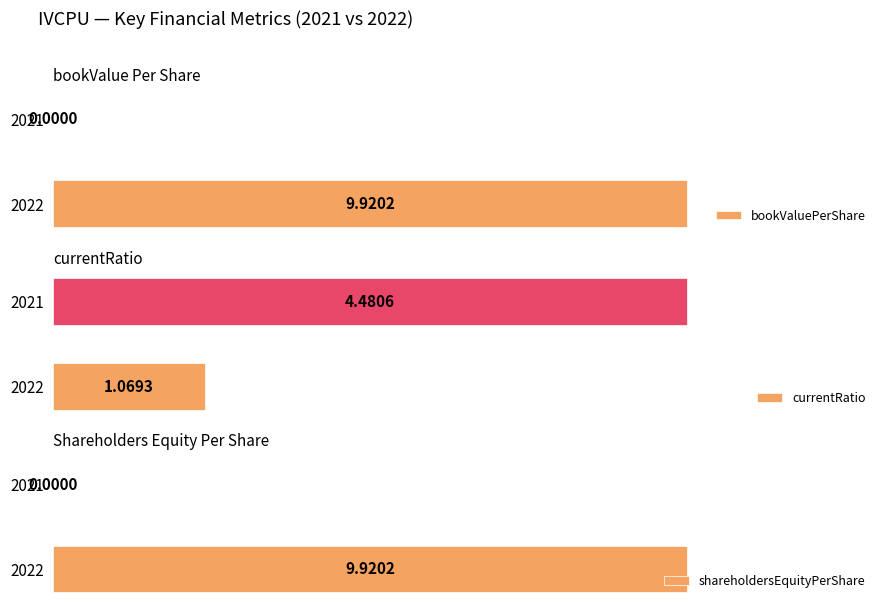

What is the average value of the currentRatio series?

2.8